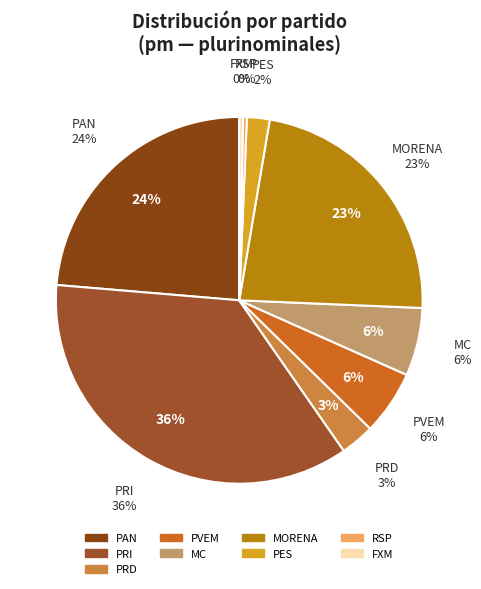

To the nearest percent, what is the difference between the largest and smallest slice percentages?

36%